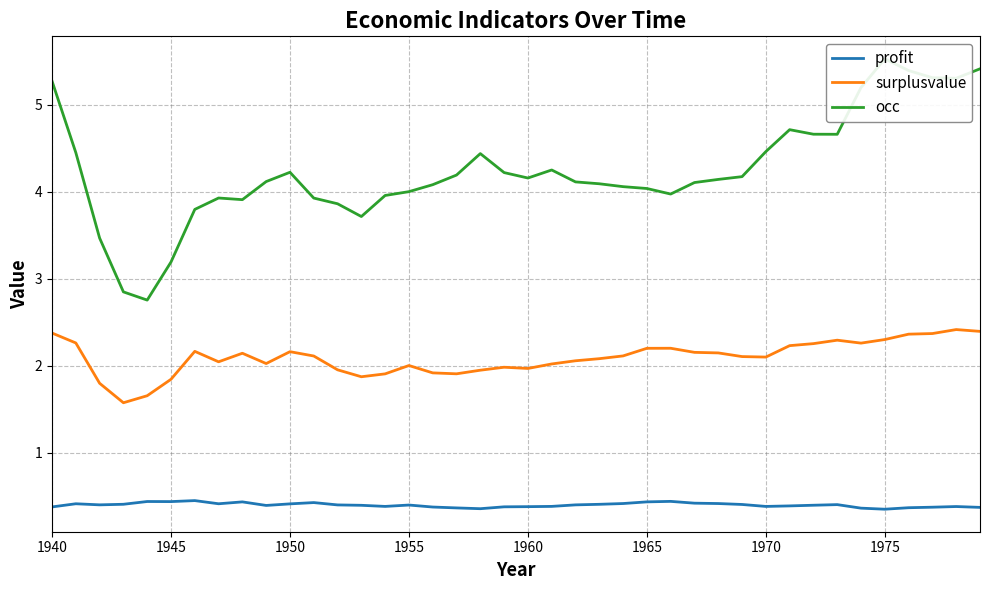

What is the minimum value for surplusvalue?

1.6